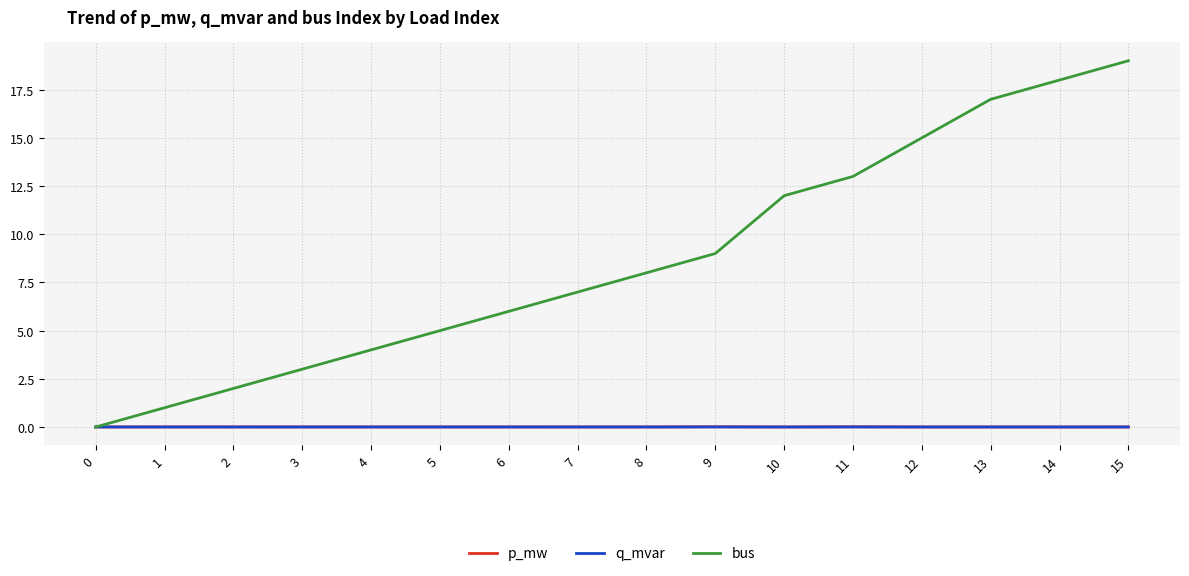

The p_mw series shows 0.0 at 8. True or false?

True